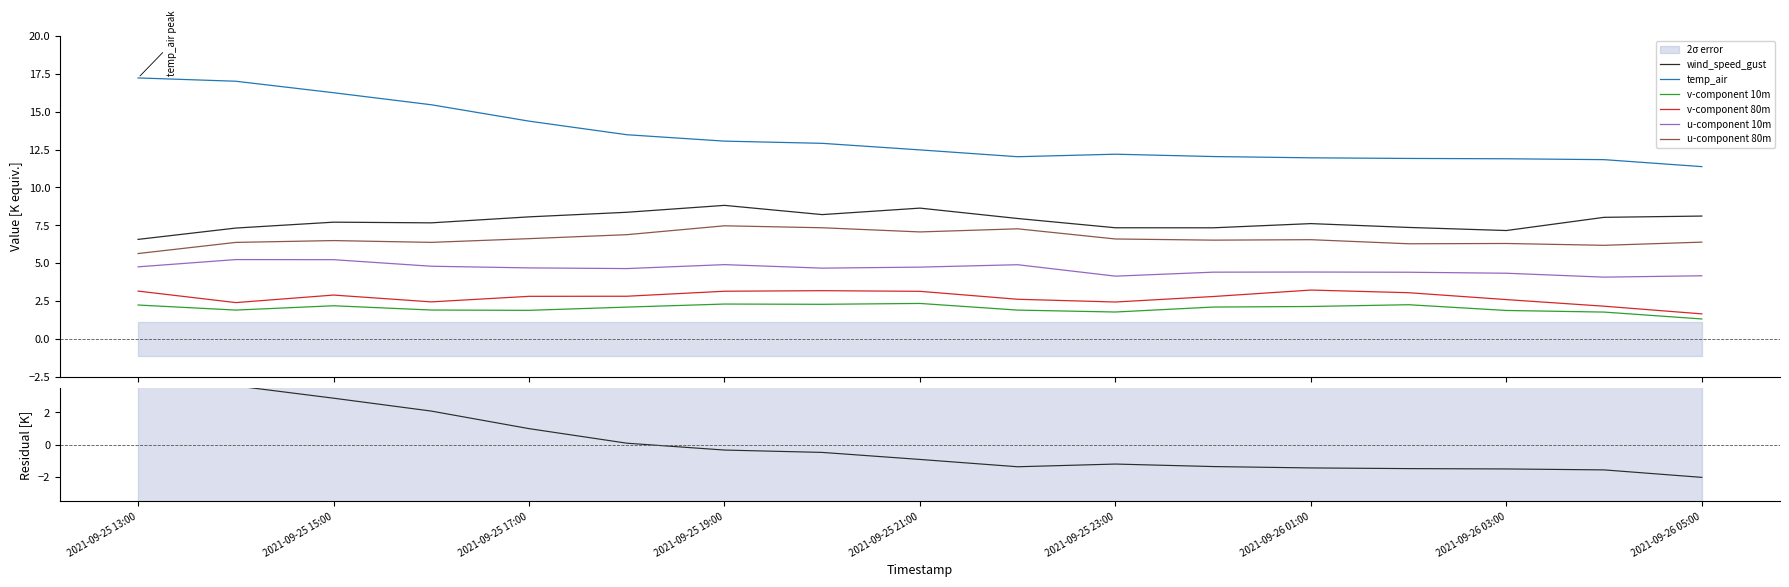

Count the number of categories in the chart.

17